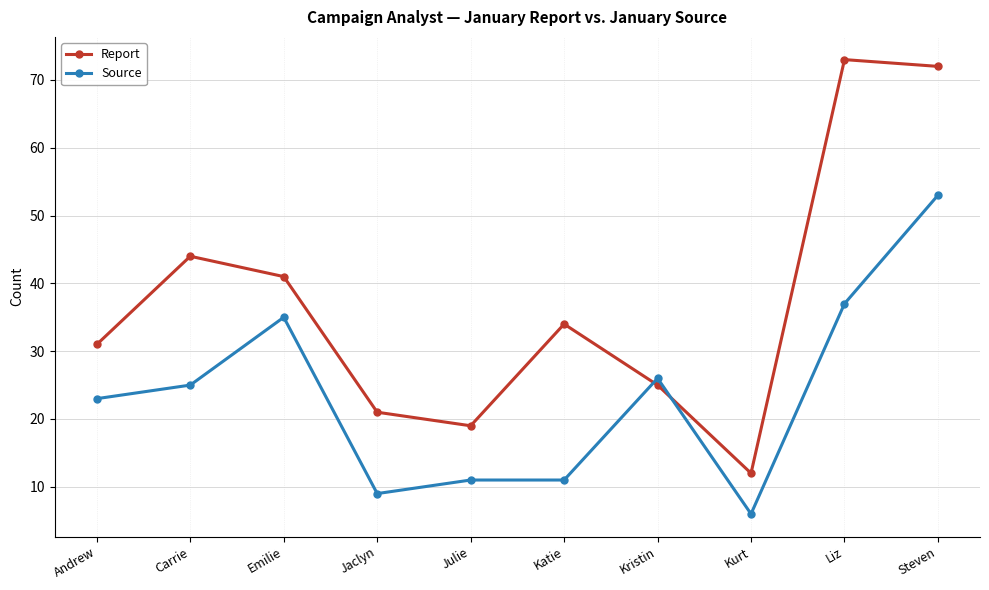

The value of Source at Jaclyn is 12. True or false?

False